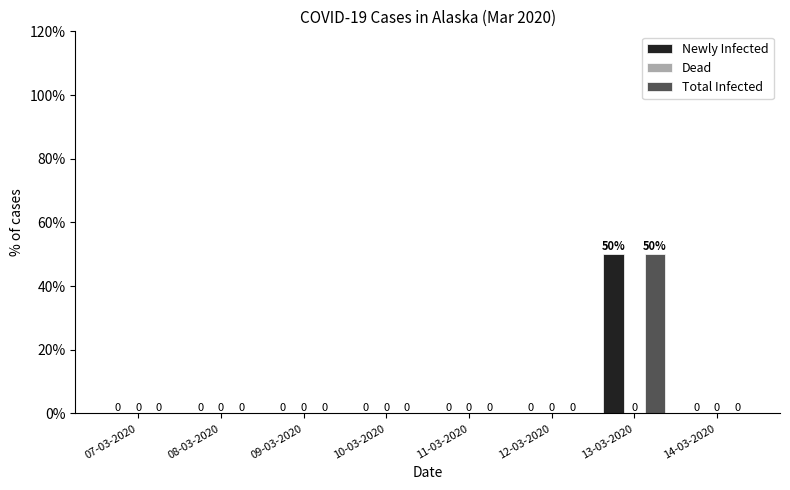

What is the total value across all series at 13-03-2020?

100